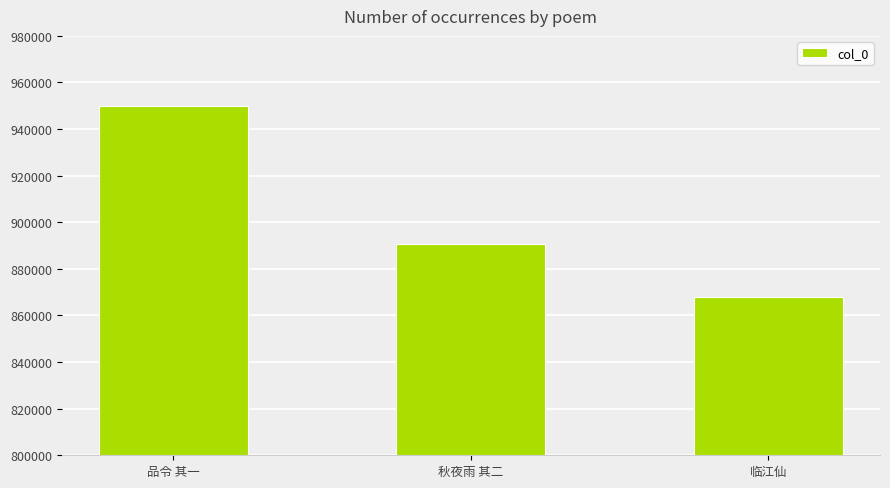

List the labels in order of value, largest first.

品令 其一, 秋夜雨 其二, 临江仙